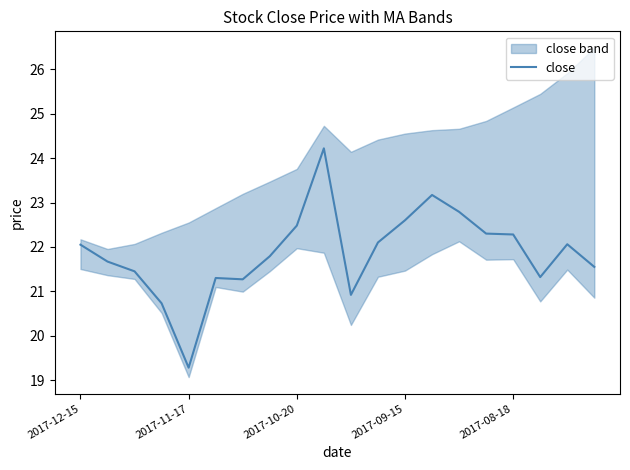

How many interior local valleys (lower than both neighbors) does the data have?

4